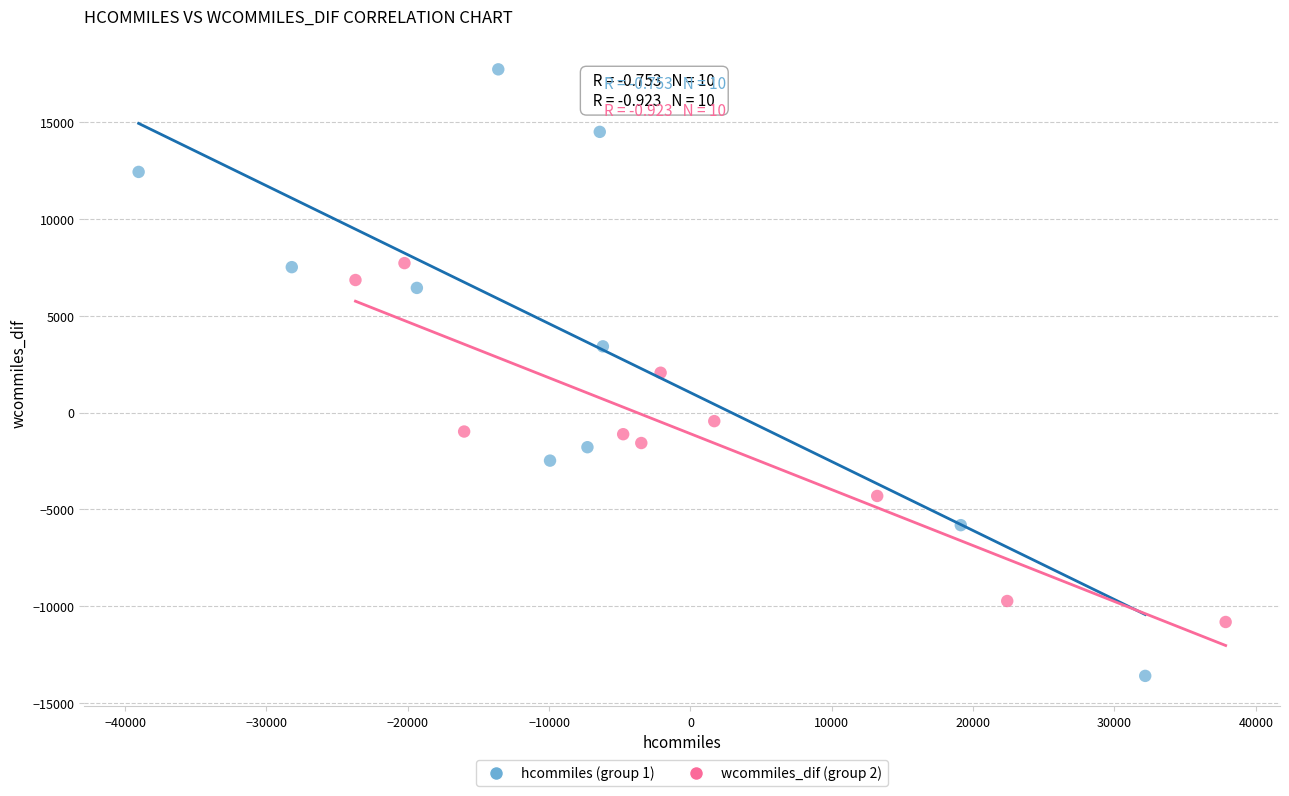

Which series reaches the maximum Y coordinate?

hcommiles (group 1)